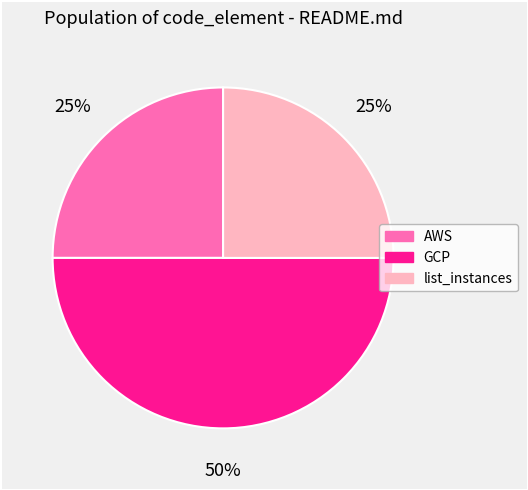

Does AWS account for over 50% of the chart?

No